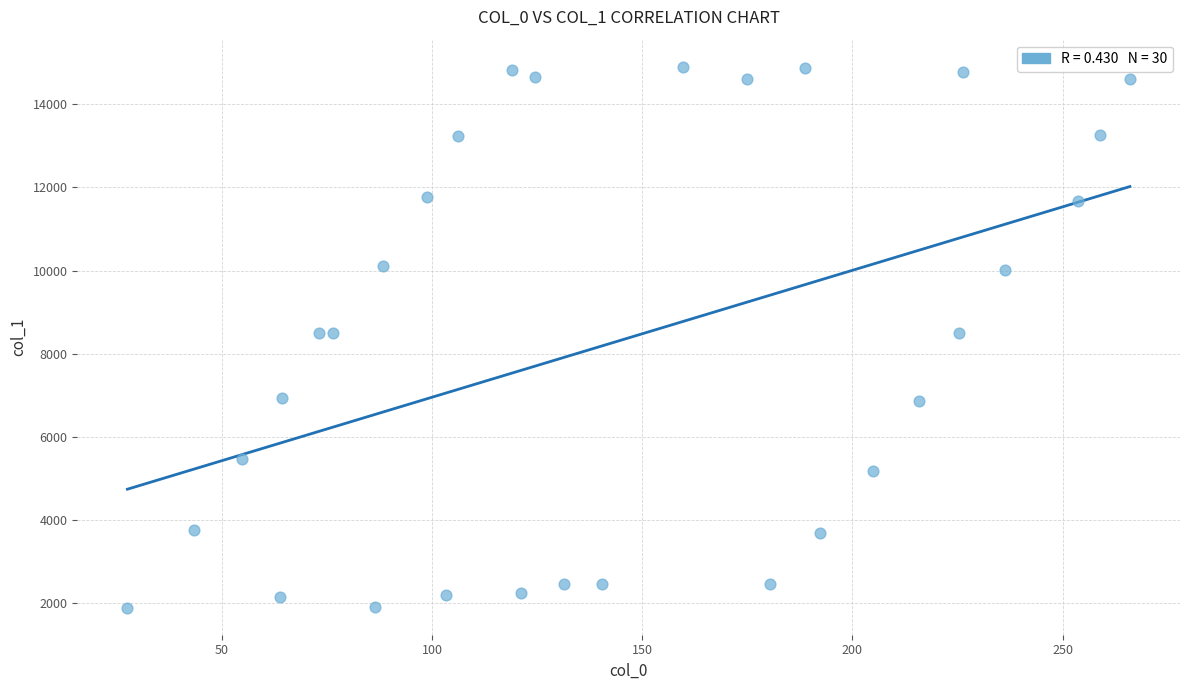

What is the range of X values (max minus min)?

238.5